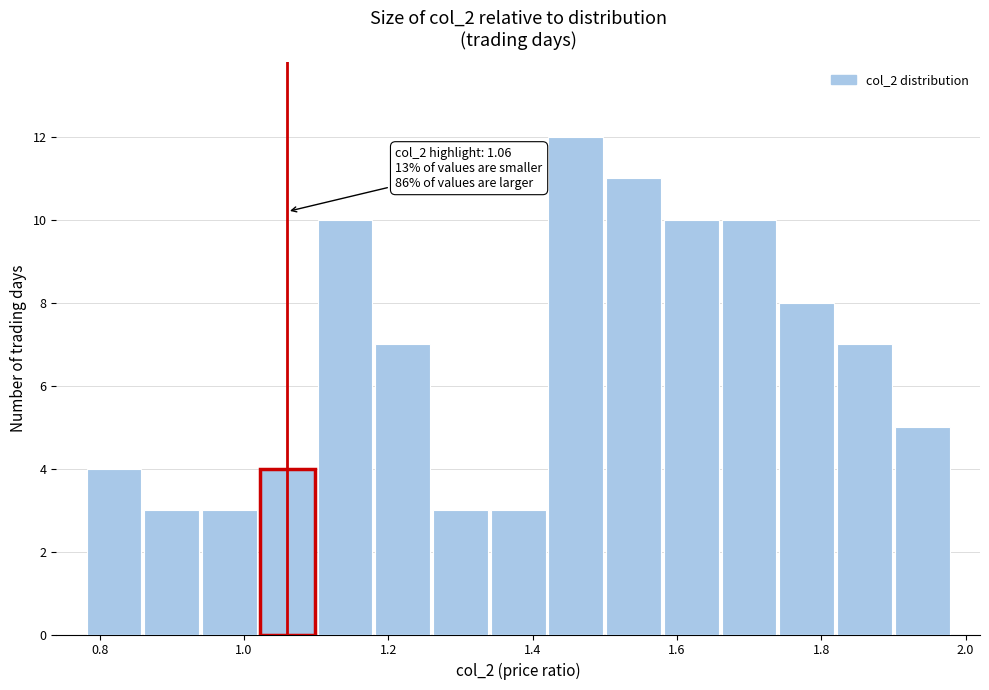

Over which range of the x-axis is the bar tallest?

1.42 to 1.50